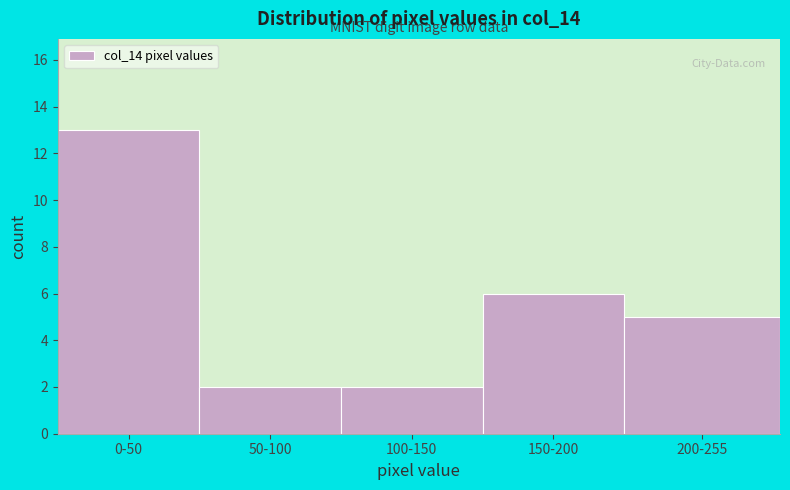

Reading right to left, transcribe all the data shown in this chart.

5	6	2	2	13